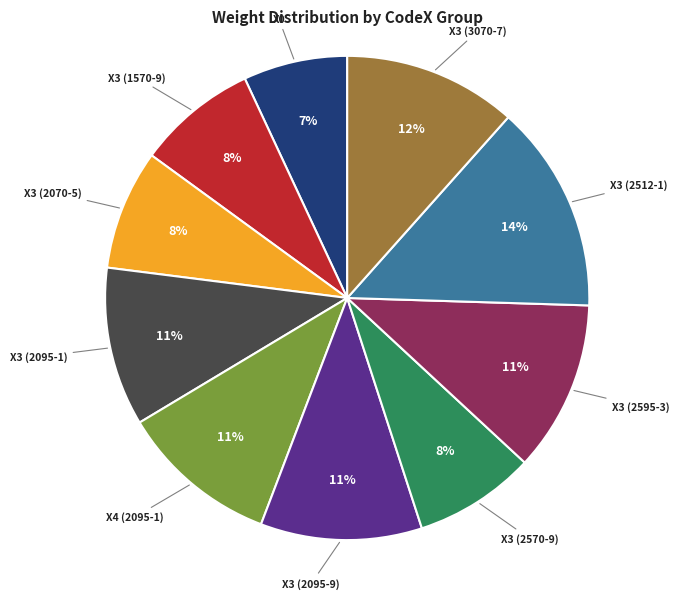

Does X3 (2095-1) represent more than half of the total?

No